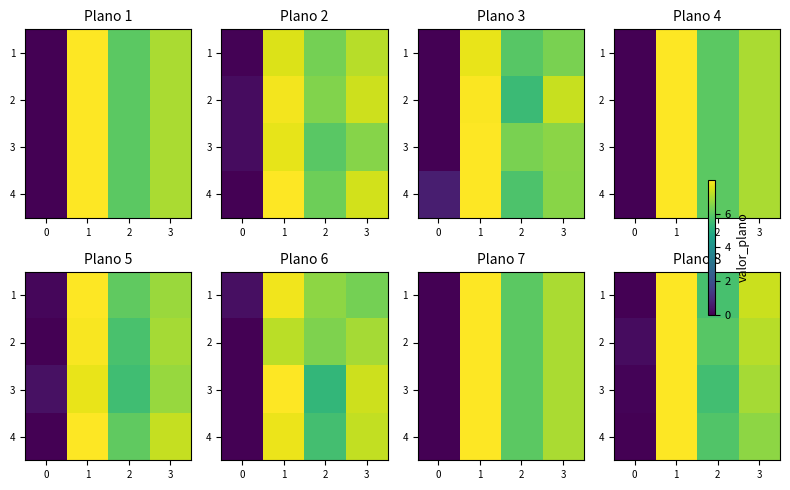

How many series are shown in this chart?

4